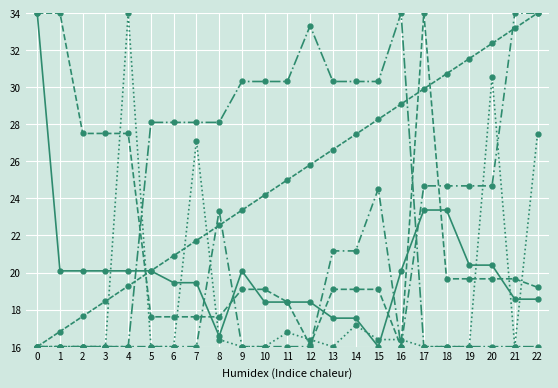

Count the number of categories in the chart.

23